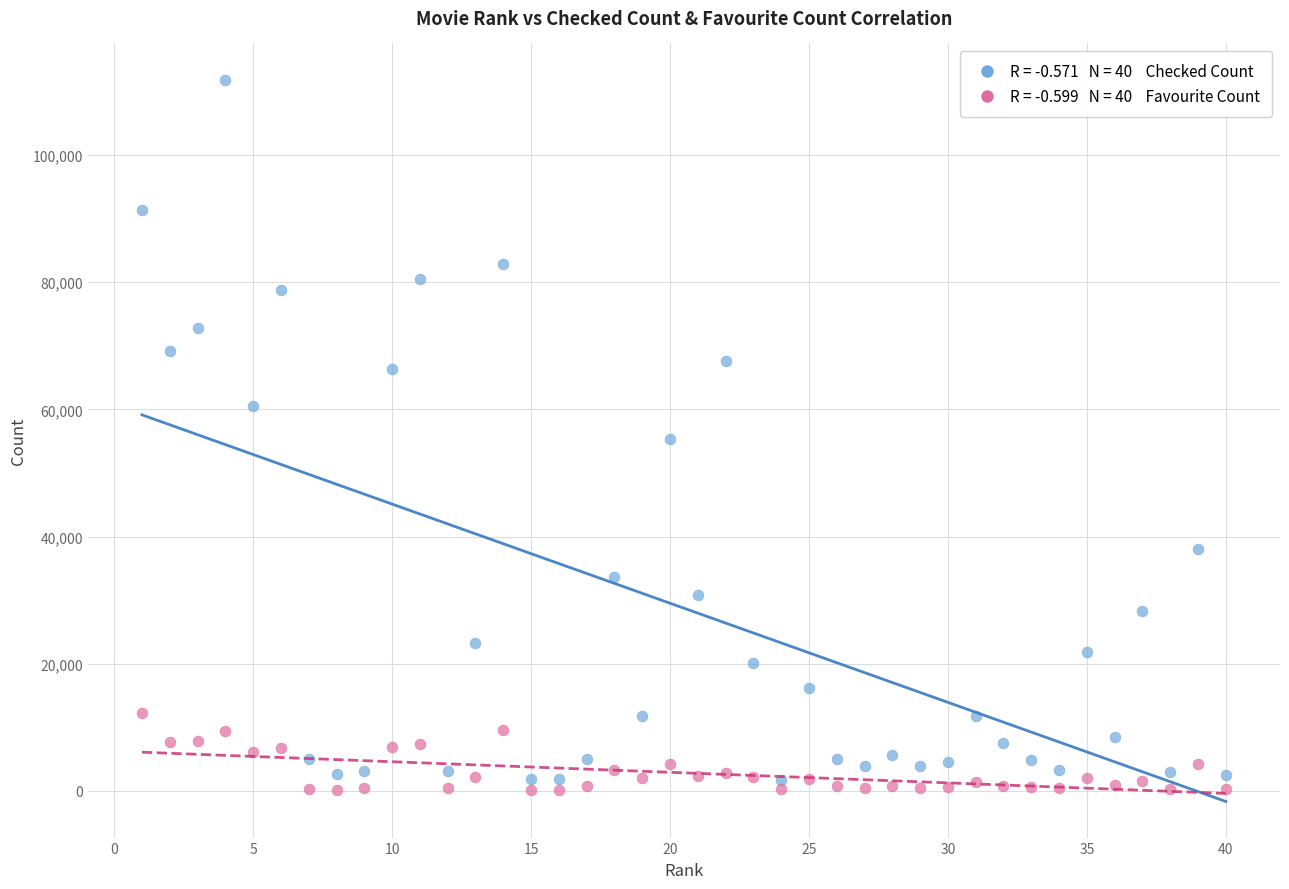

Across all data points, what is the range of X values (max minus min)?

39